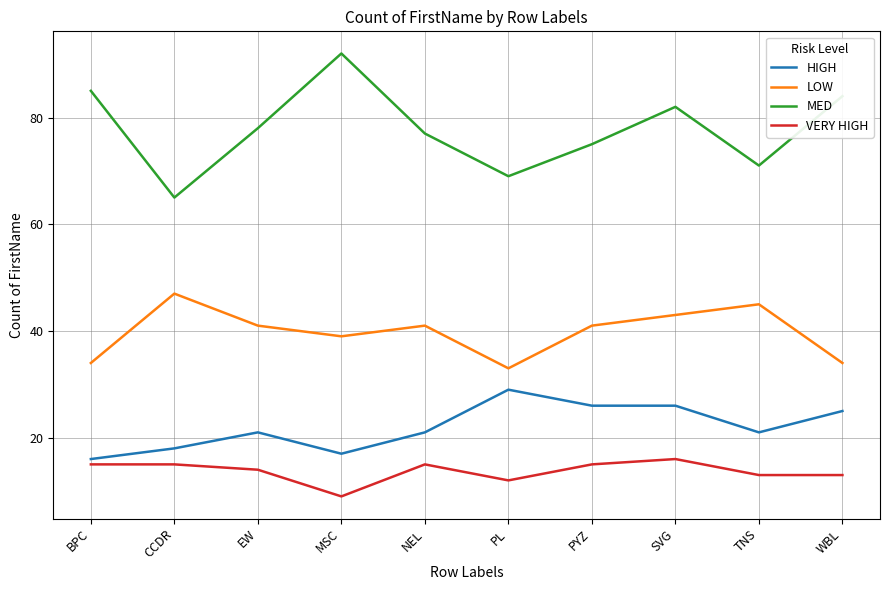

Is the value of VERY HIGH at SVG greater than the value of LOW at PL?

No